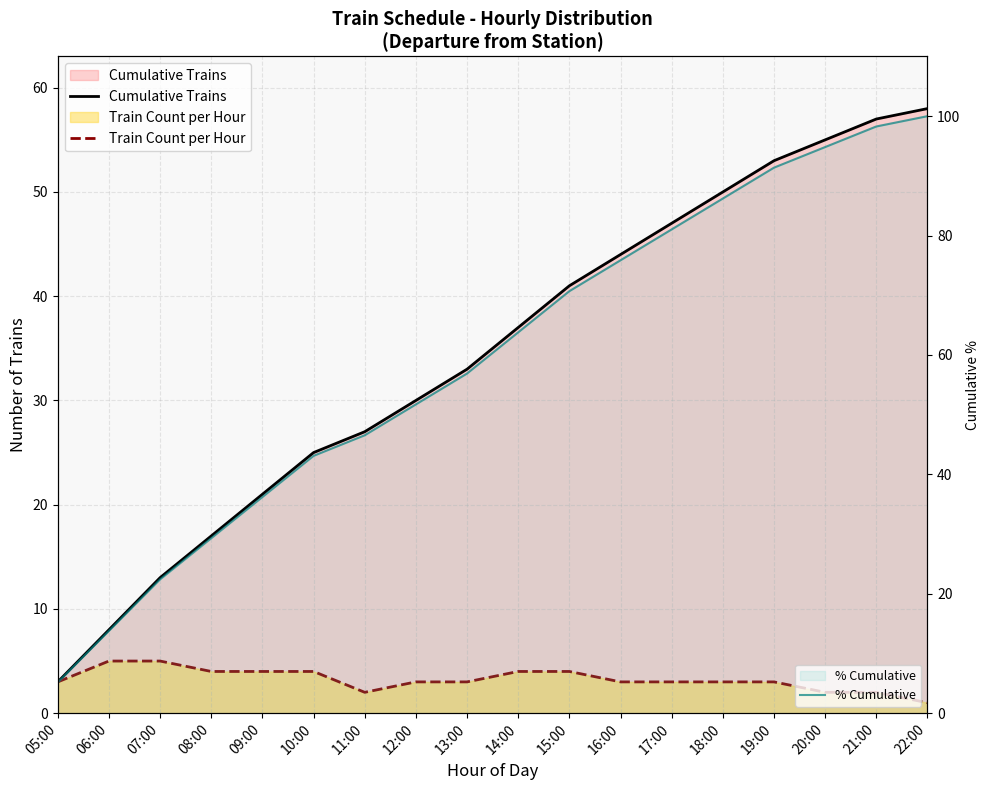

Which has a higher value, 16:00 or 12:00?

16:00